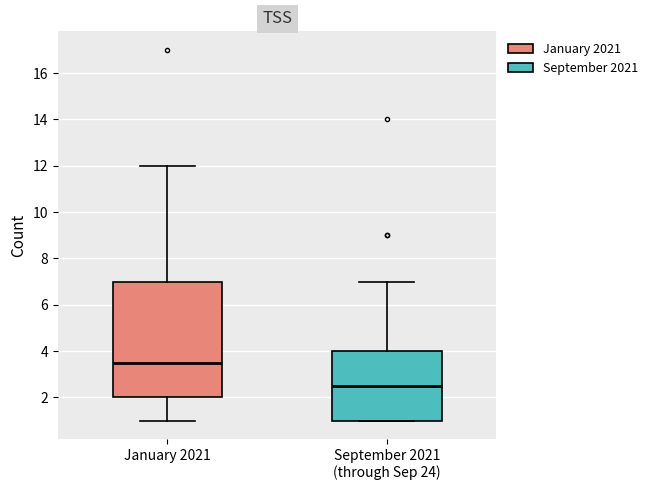

Which box's median line is the highest?

January 2021